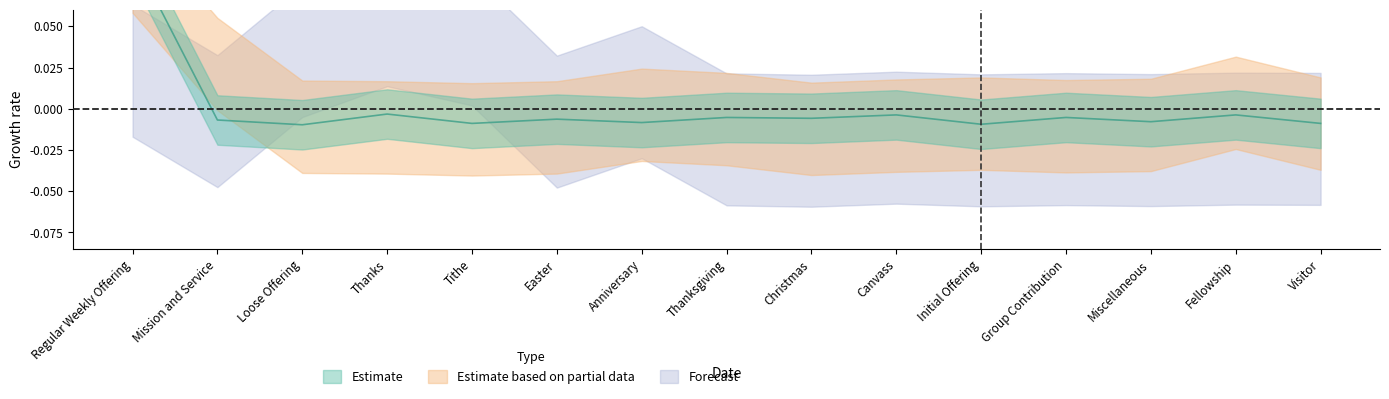

Which series changed the most between Tithe and Miscellaneous?

Forecast